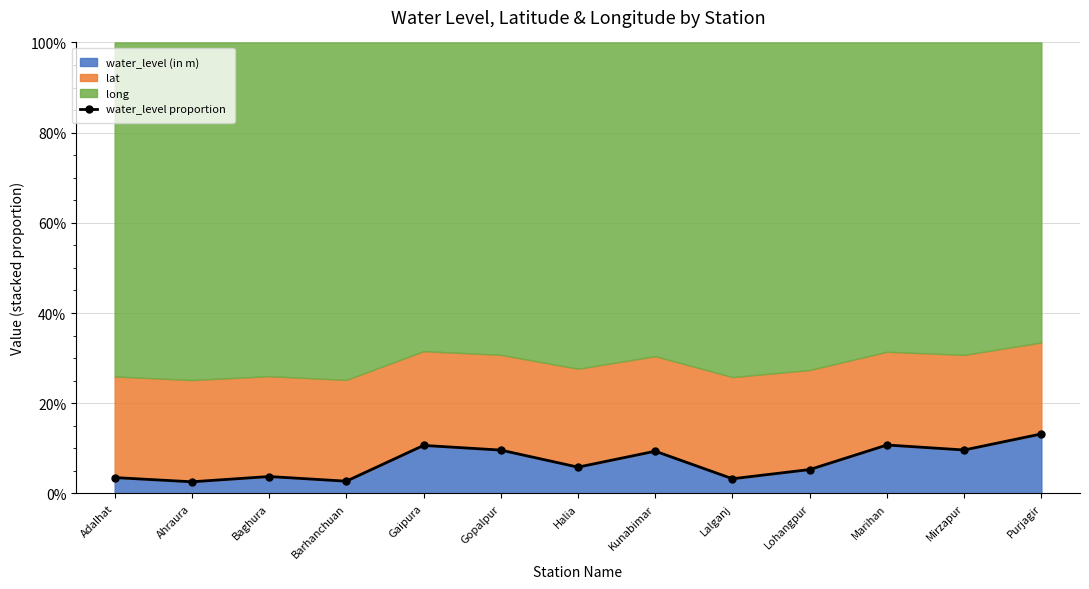

Reading left to right, extract all data points from this chart.

0.0	0.0	0.0	0.0	0.1	0.1	0.1	0.1	0.0	0.1	0.1	0.1	0.1